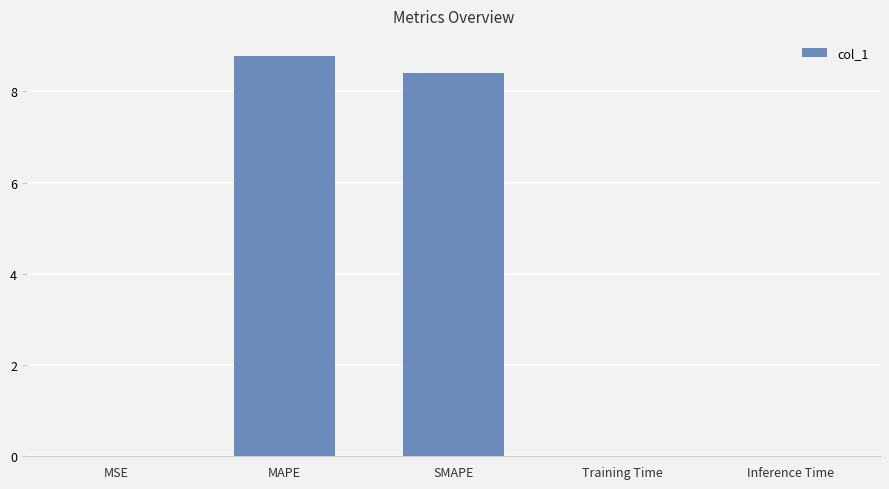

Is it true that the value at Training Time is 0.0?

True